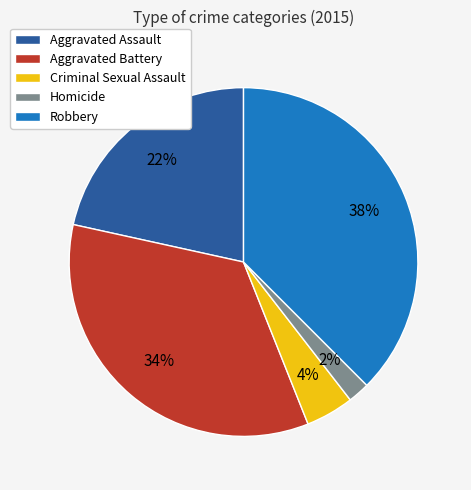

Rank the categories by value from highest to lowest.

Robbery, Aggravated Battery, Aggravated Assault, Criminal Sexual Assault, Homicide